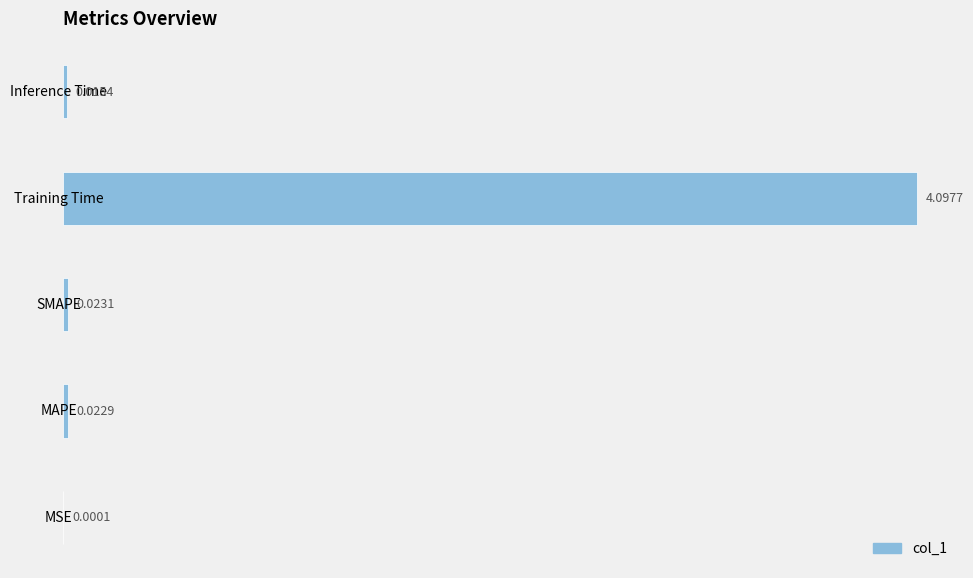

Between Training Time and Inference Time, which is larger?

Training Time